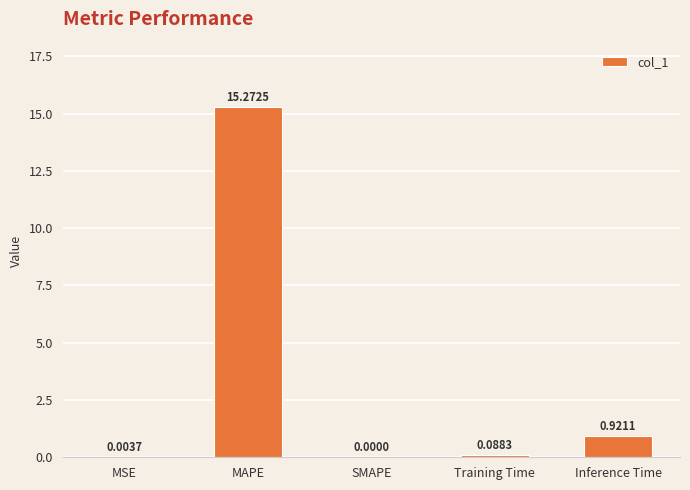

True or false: the data shows 21.8 at MAPE.

False